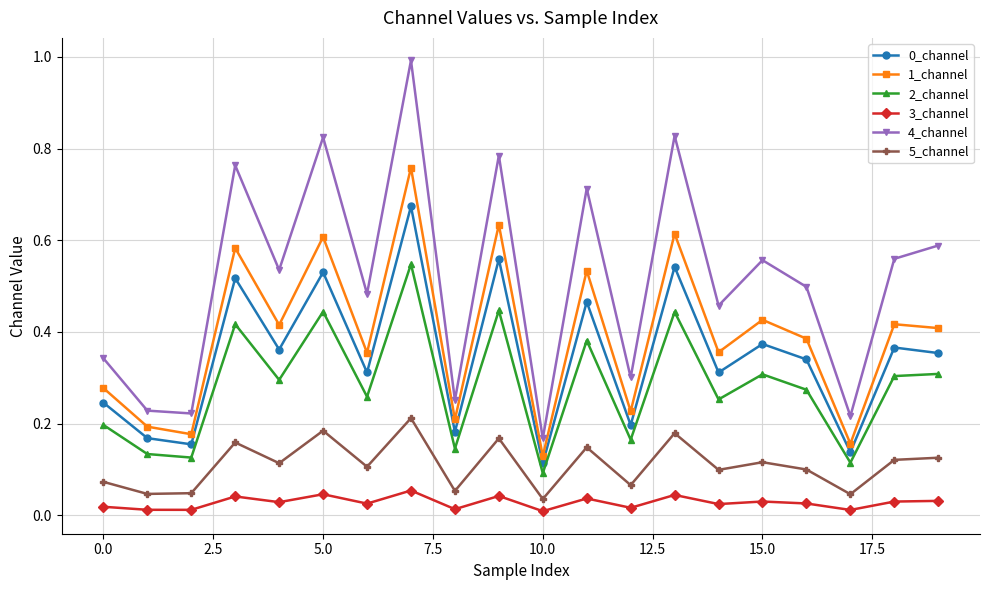

In 0_channel, how many points are higher than both neighbors (excluding endpoints)?

8